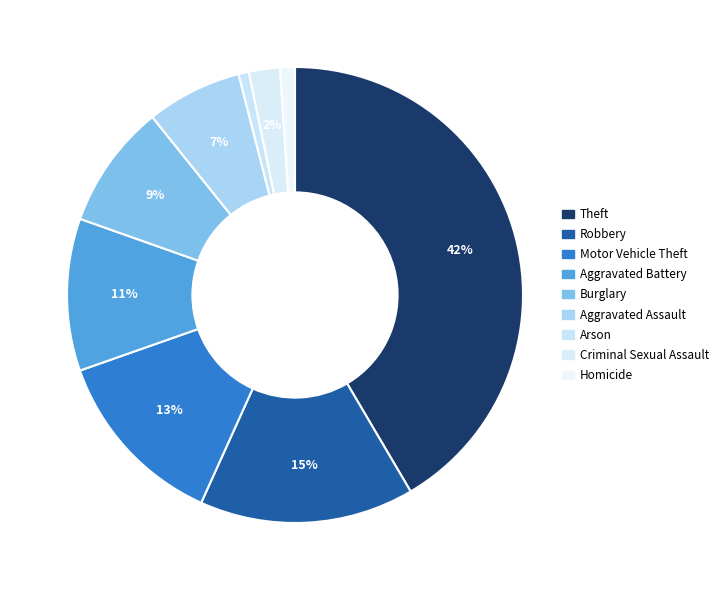

Between Motor Vehicle Theft and Theft, which is larger?

Theft